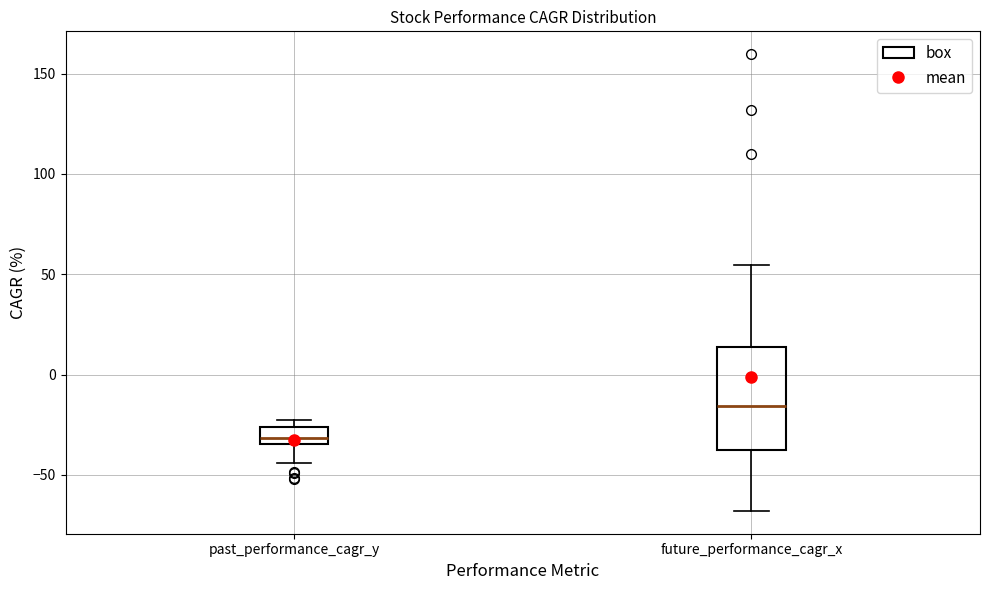

Reading left to right, read every box against the y-axis: the position of its median line, the range the box covers, and the ends of its whiskers. The values are not printed on the chart, so give them approximately, as read against the axis.

past_performance_cagr_y: median -30, box -35 to -25, whiskers -45 to -25 (just above the box's upper edge)
future_performance_cagr_x: median -15, box -35 to 15, whiskers -70 to 55